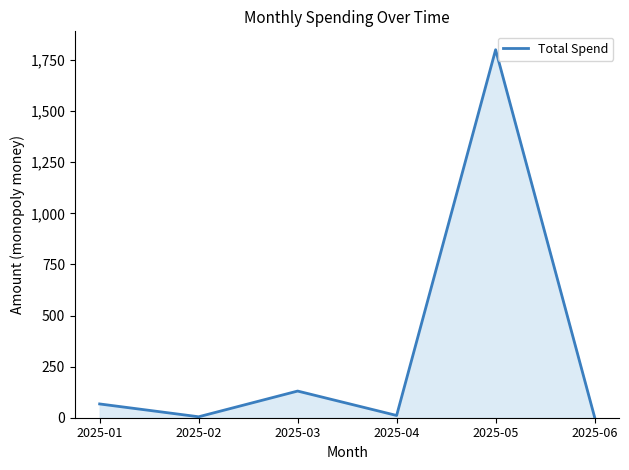

What is the ratio of the value at 2025-03 to the value at 2025-05?

0.1